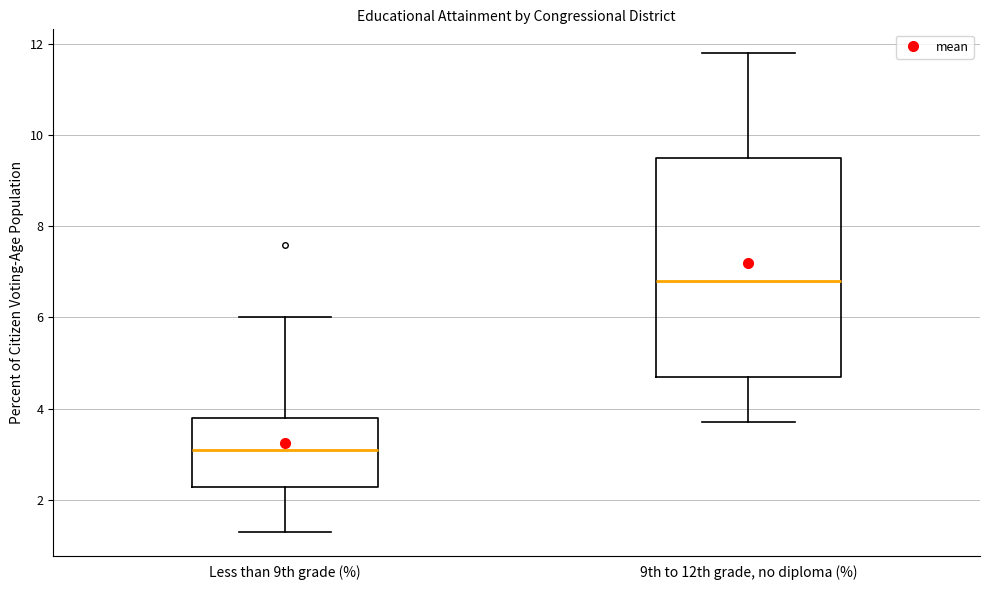

Reading left to right, read every box against the y-axis: the position of its median line, the range the box covers, and the ends of its whiskers. The values are not printed on the chart, so give them approximately, as read against the axis.

Less than 9th grade (%): median 3.2, box 2.2 to 3.8, whiskers 1.4 to 6.0
9th to 12th grade, no diploma (%): median 6.8, box 4.8 to 9.6, whiskers 3.8 to 11.8